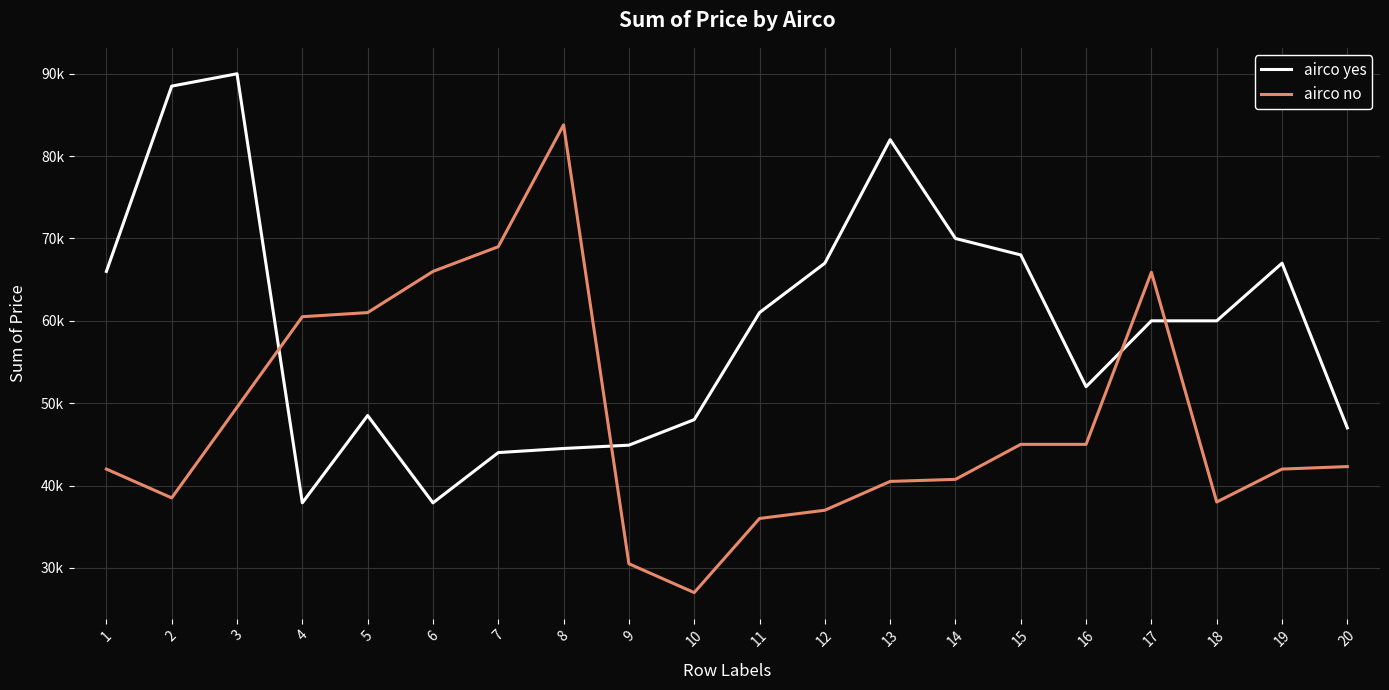

What is the value of the airco yes point at the 14th from the left?

70000